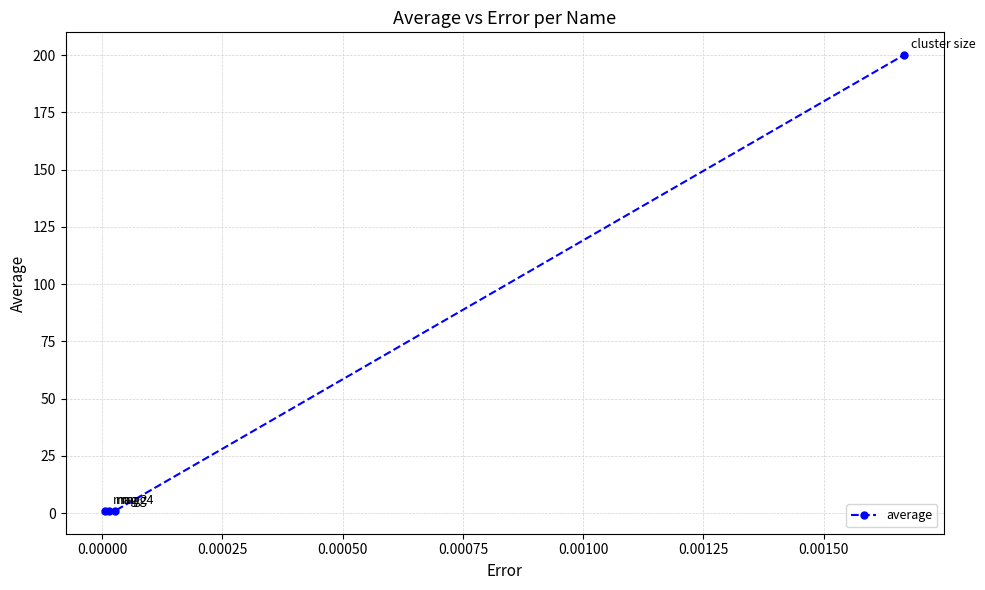

Reading left to right, transcribe all the data shown in this chart.

1.0	1.0	1.0	200.0